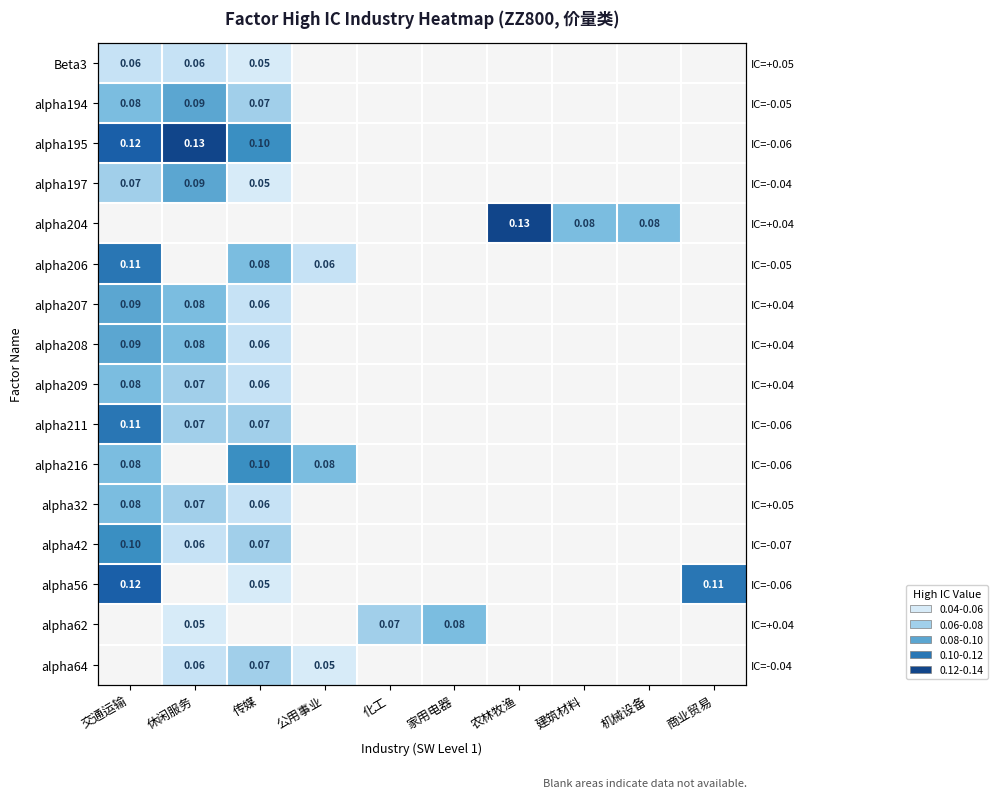

What is the difference between the maximum and minimum values in the alpha206 series?

0.1